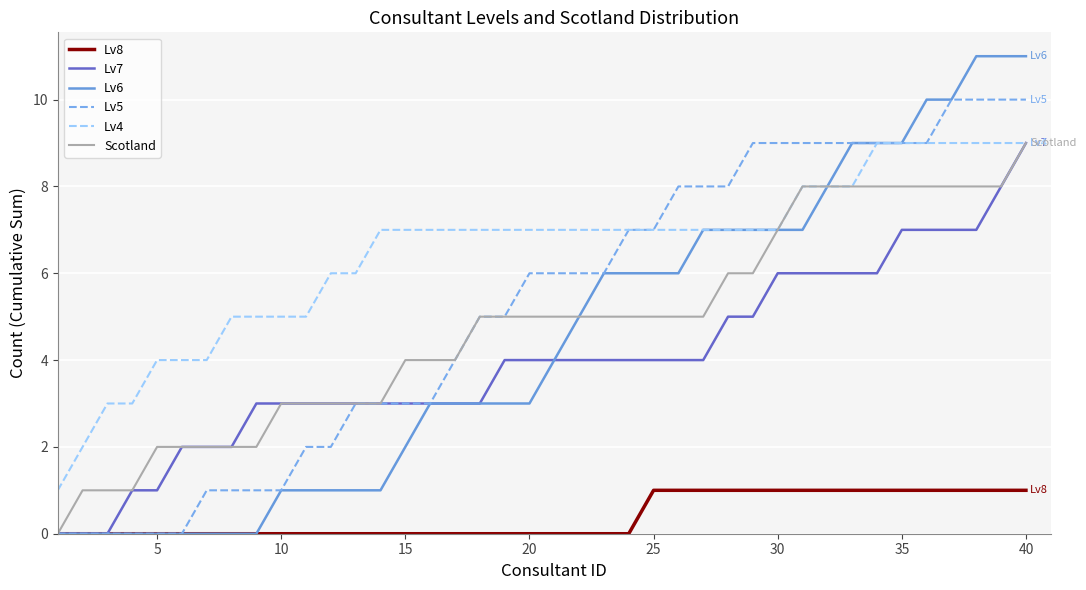

What is the maximum value shown in the chart?

11